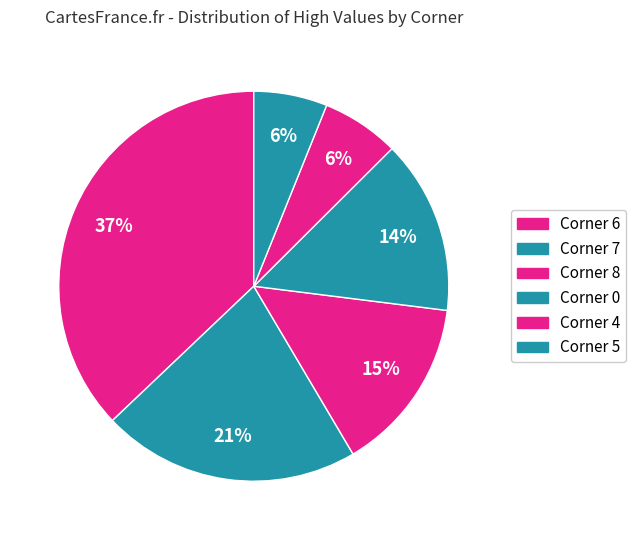

How many slices are in this pie chart?

6